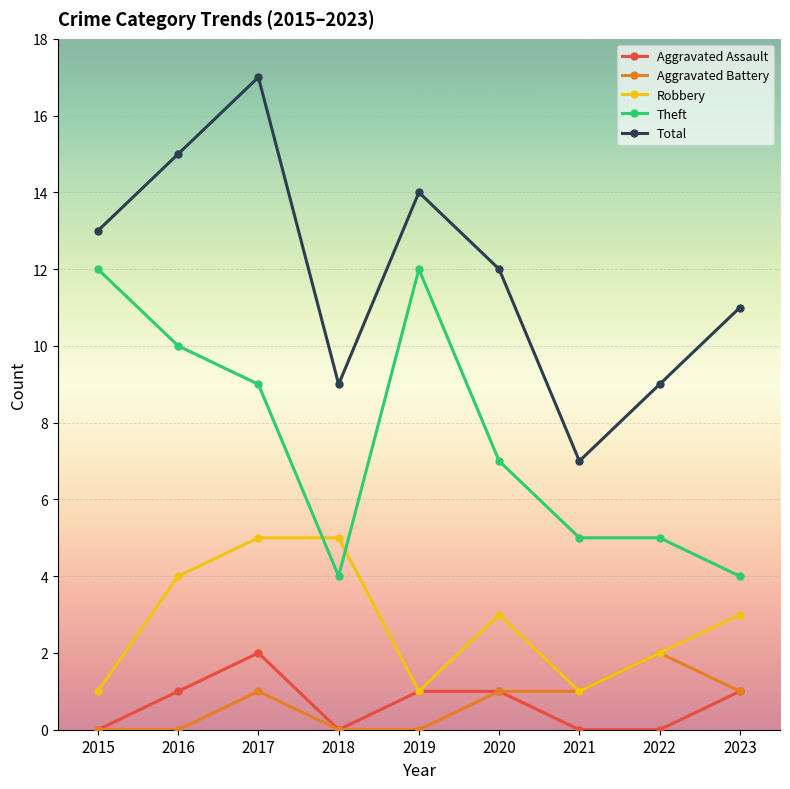

What is the sum of the Theft values at 2015 and 2018?

16